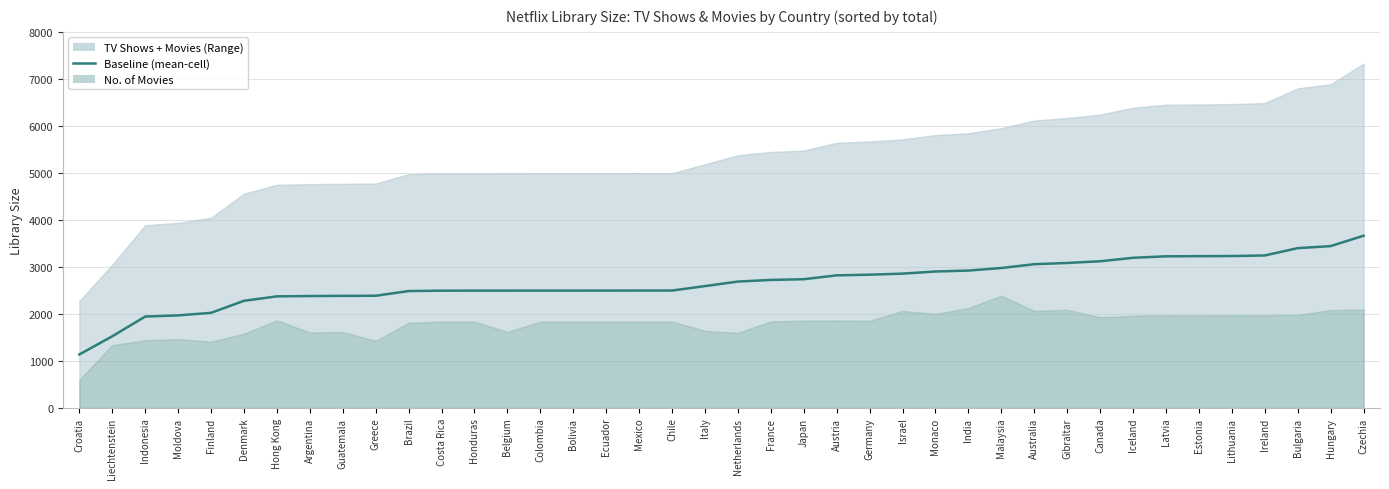

How many values are below 2688?

20